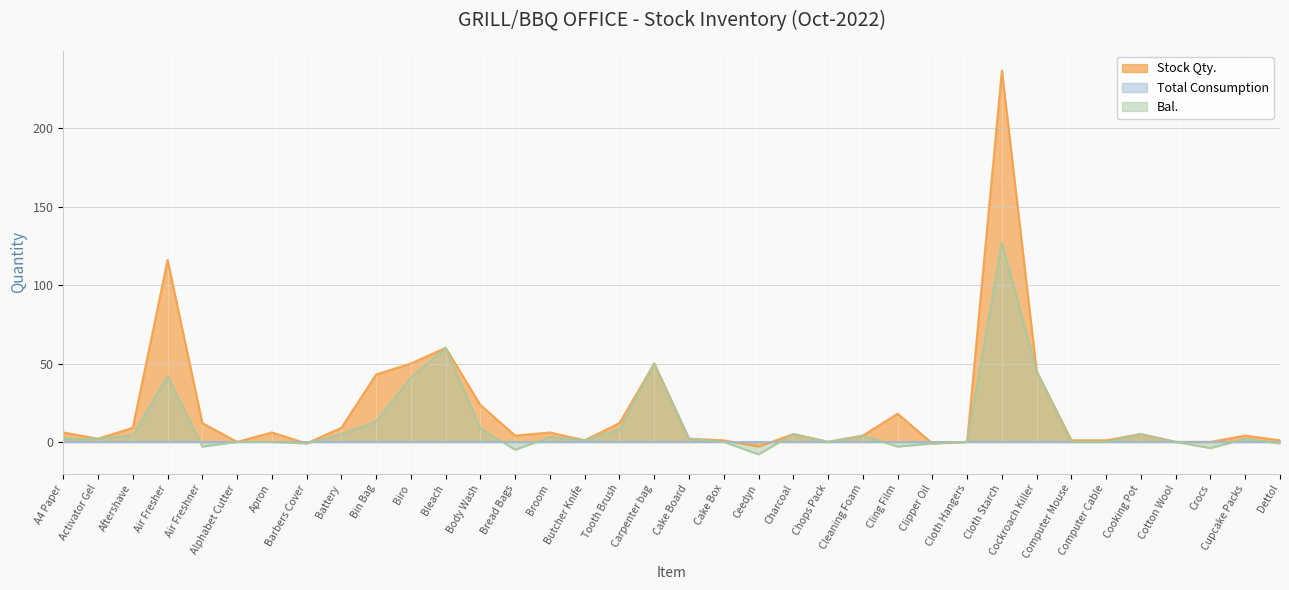

The Bal. series shows -8.0 at Ceedyn. True or false?

True